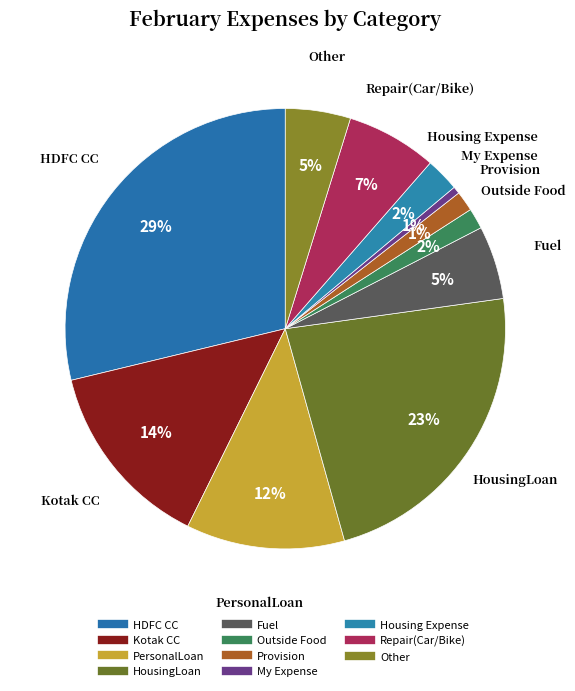

Combined, do HousingLoan and Provision account for over 50%?

No